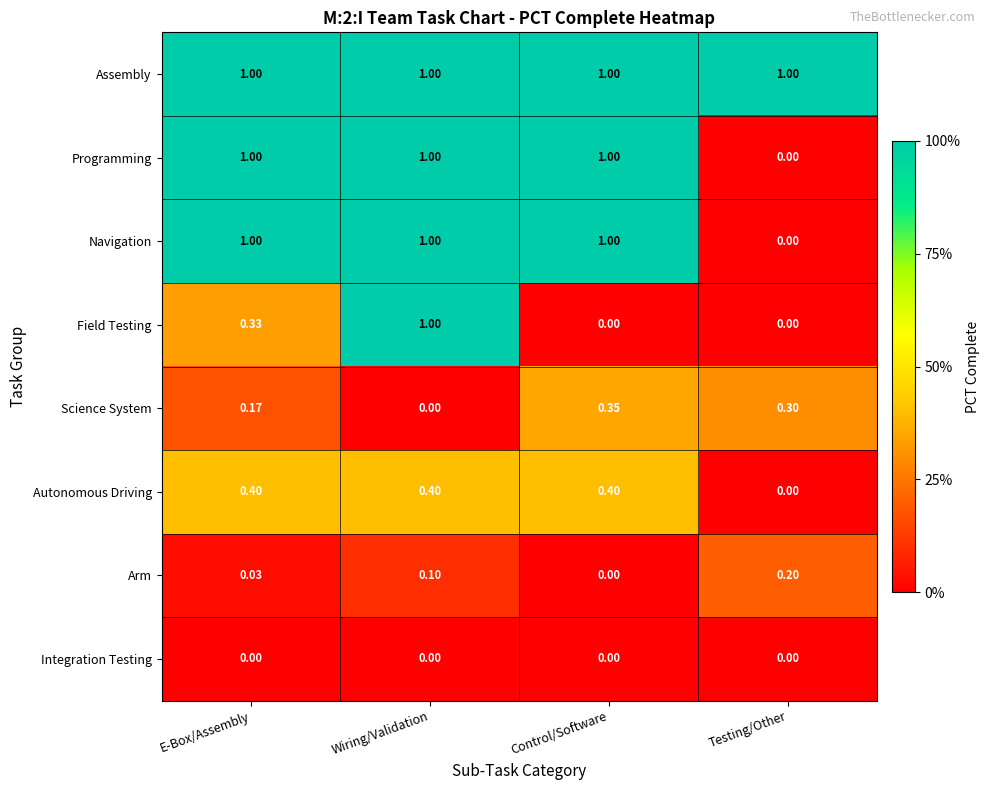

How many values in the Field Testing series exceed 0?

2